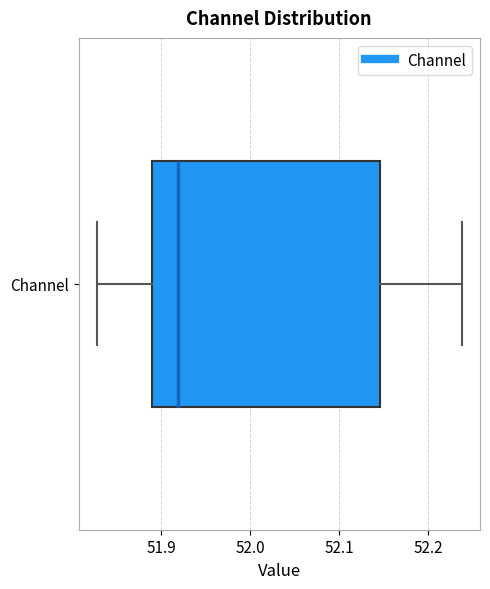

Read this box plot against the x-axis: the position of the median line, the range covered by the box, and the ends of both whiskers. The values are not printed on the chart, so give them approximately, as read against the axis.

median 51.92, box 51.89 to 52.15, whiskers 51.83 to 52.24